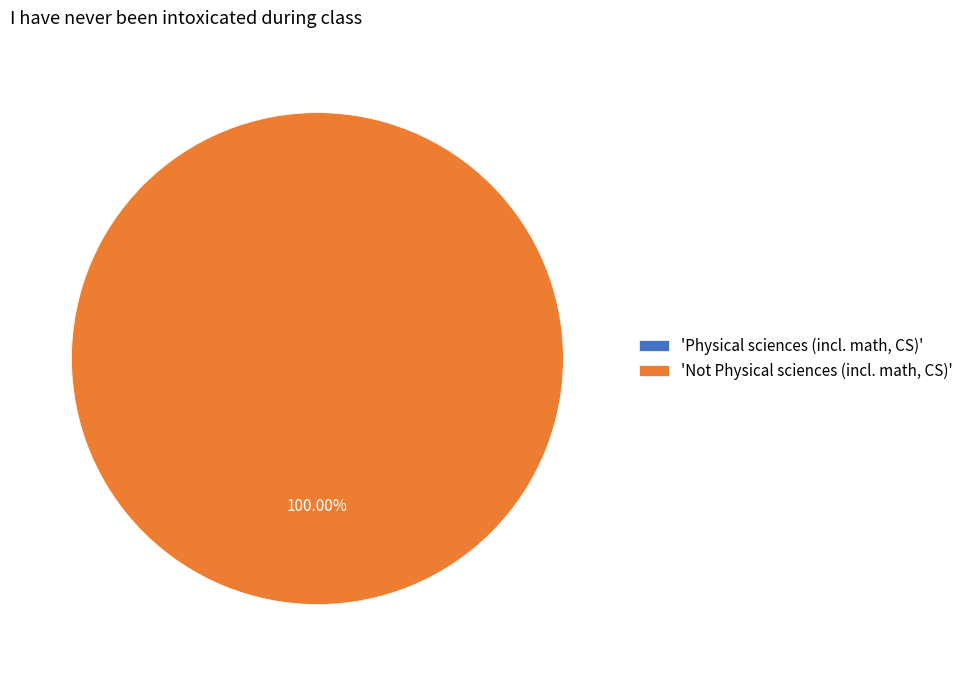

What is the largest slice in the pie chart?

Not Physical sciences (incl. math, CS)